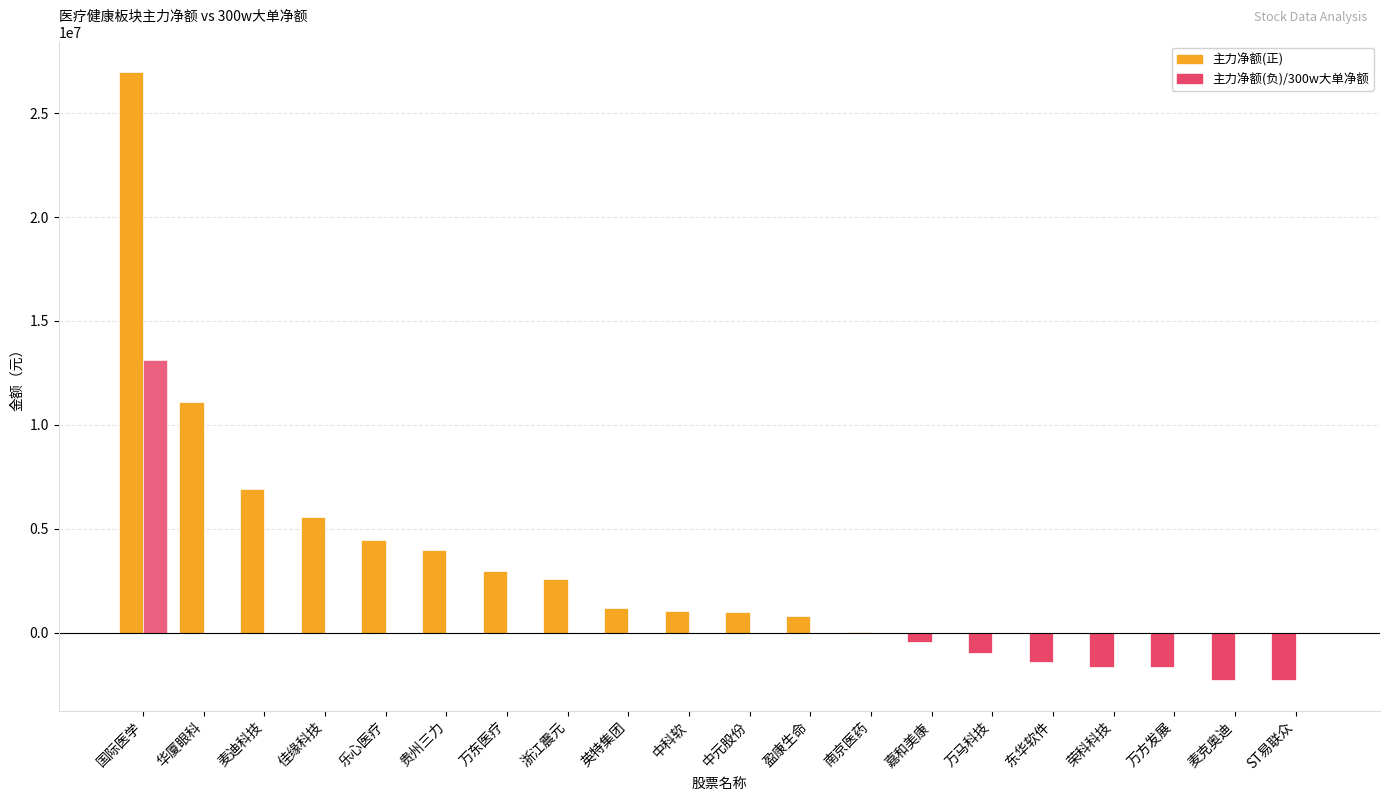

How many distinct data groups are displayed?

2